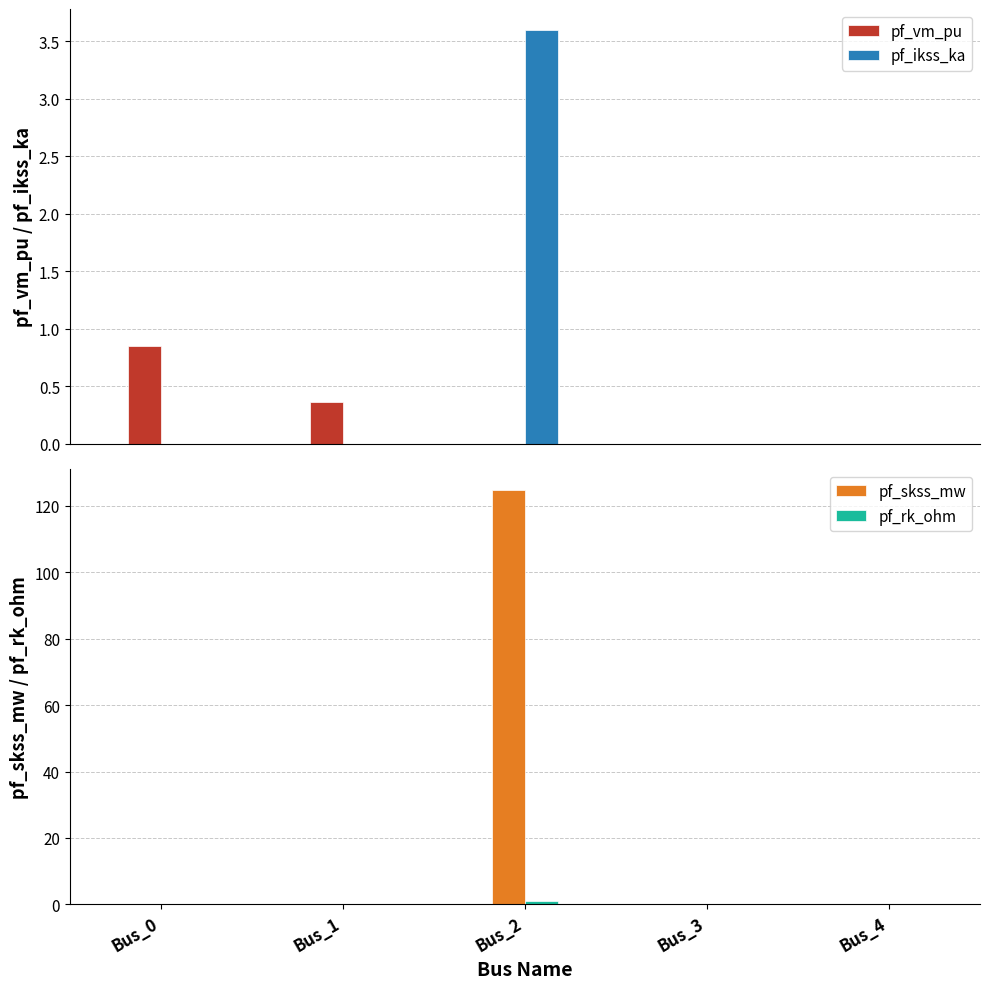

What is the sum of all pf_vm_pu values?

1.2